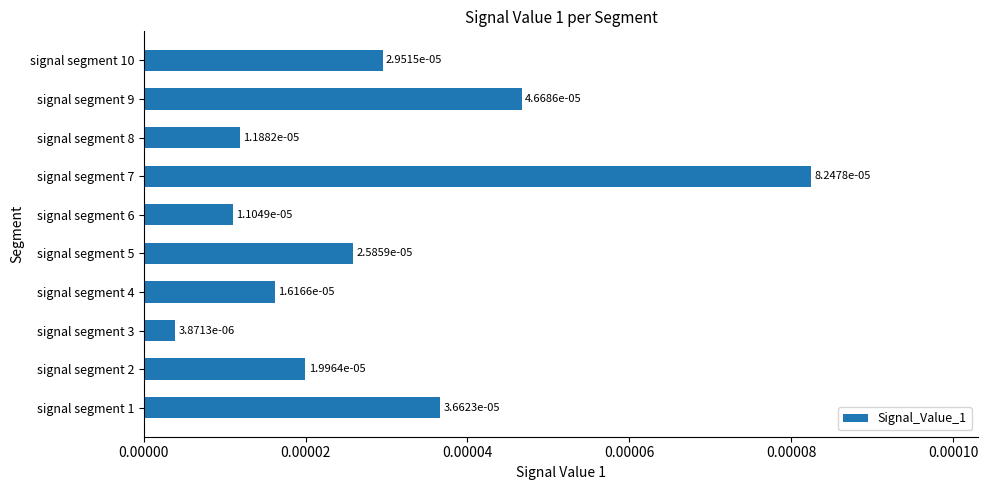

How many distinct data groups are displayed?

1